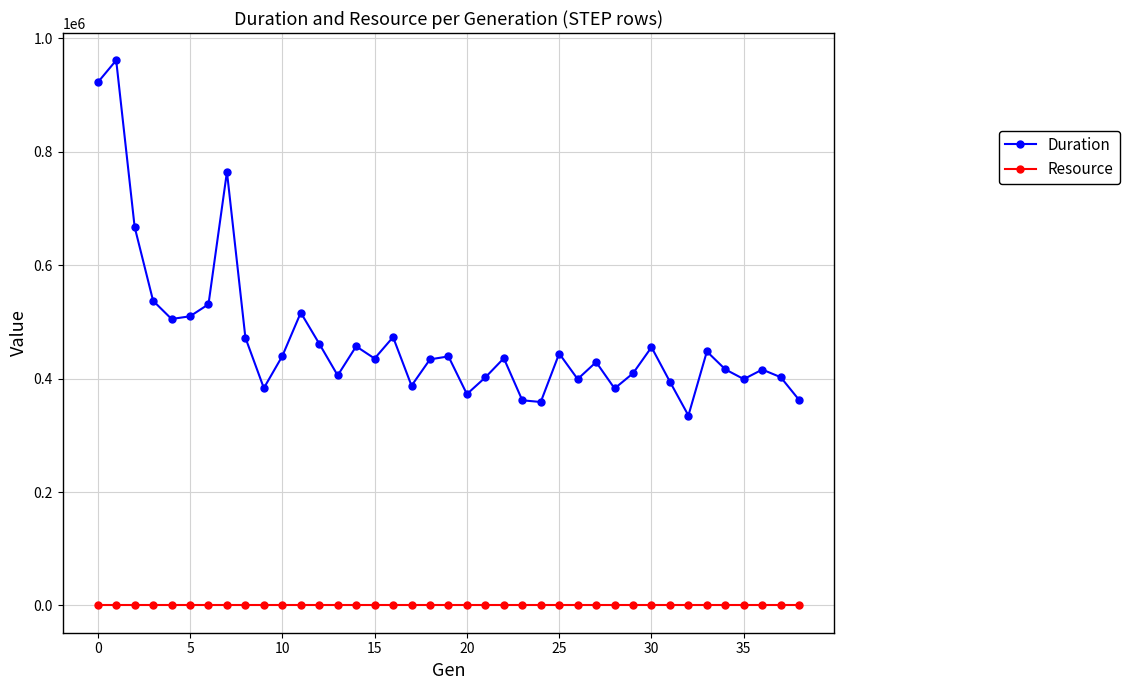

Which series has the widest spread of values?

Duration